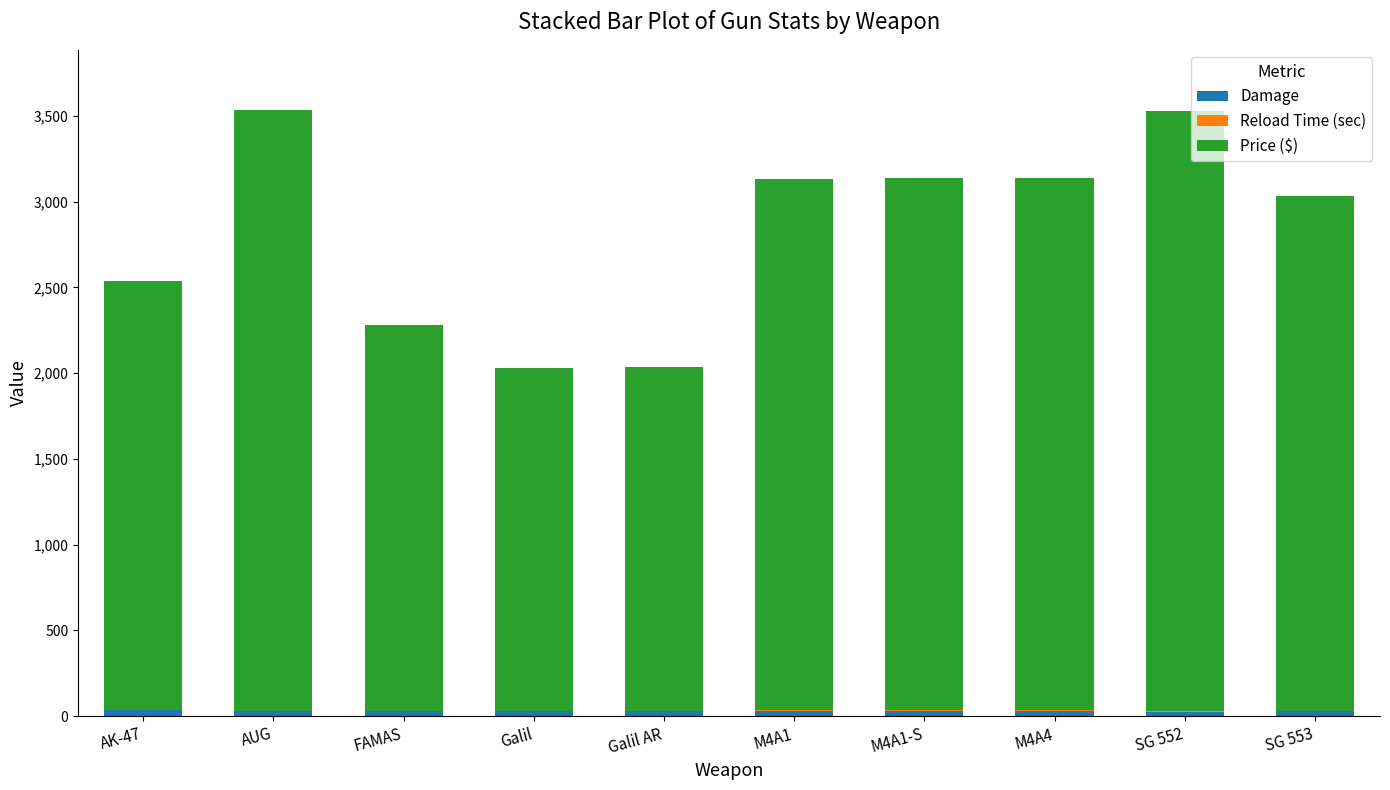

Which series has the widest spread of values?

Price ($)